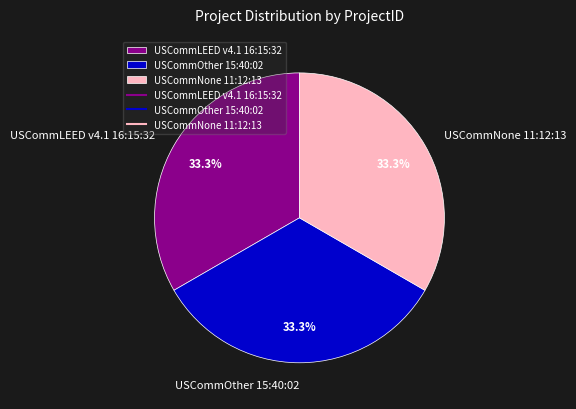

Is there any slice that represents more than half of the pie?

No